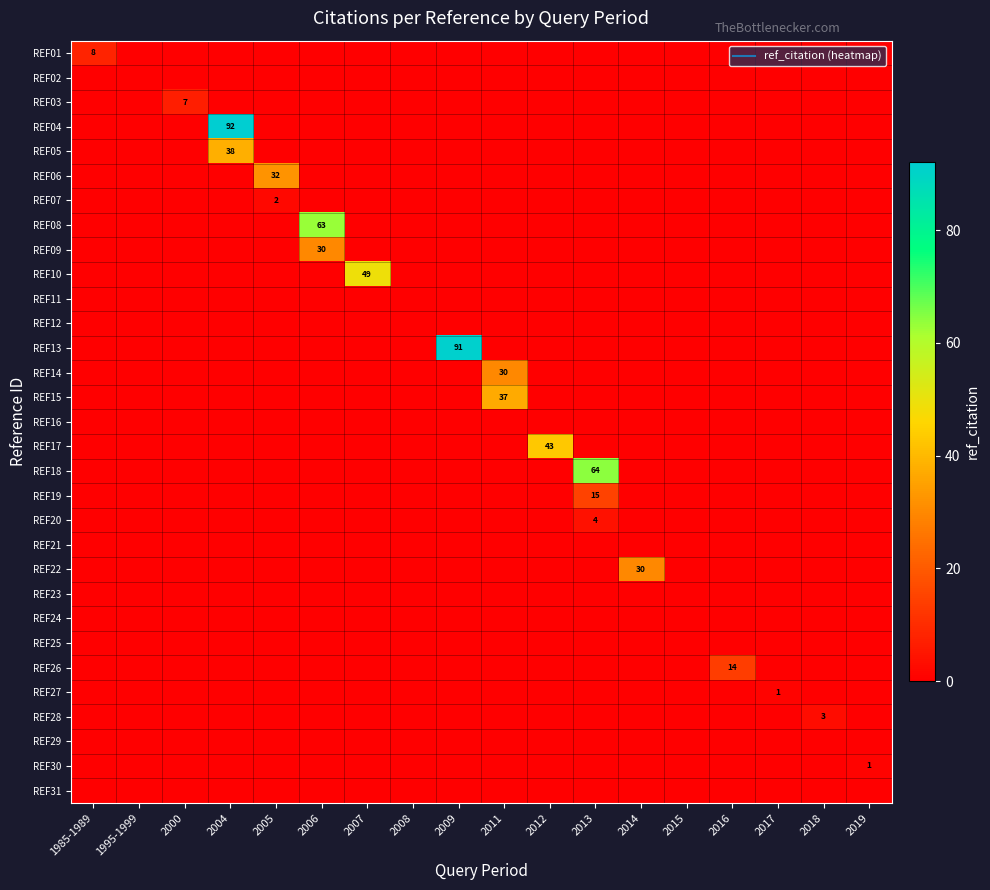

How many distinct data groups are displayed?

31